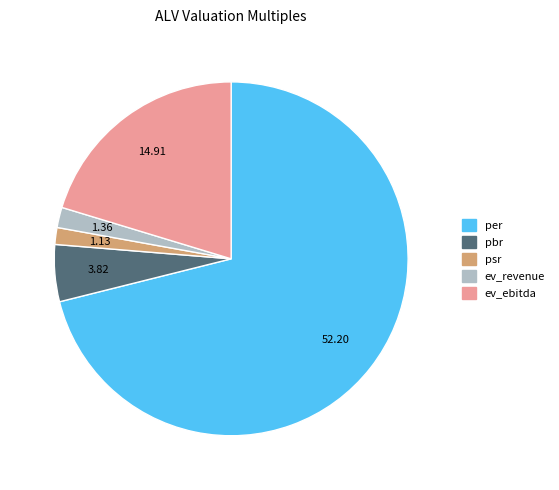

Combined, do per and ev_revenue account for over 50%?

Yes